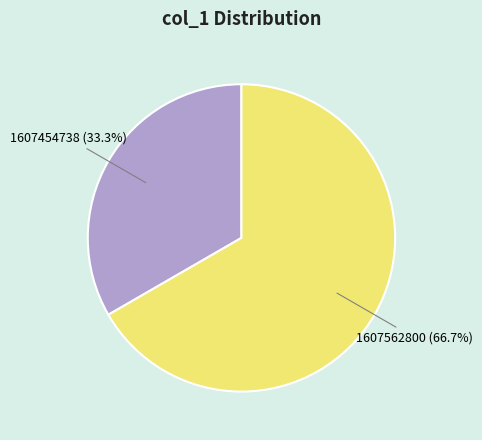

Does any single category account for the majority?

Yes